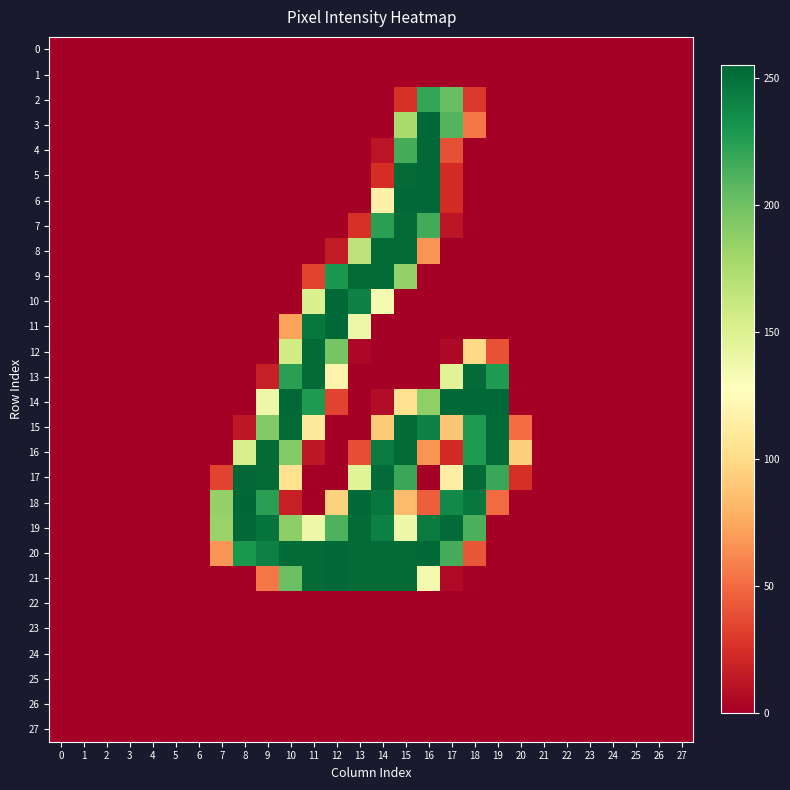

Which series has the largest total across all categories?

19